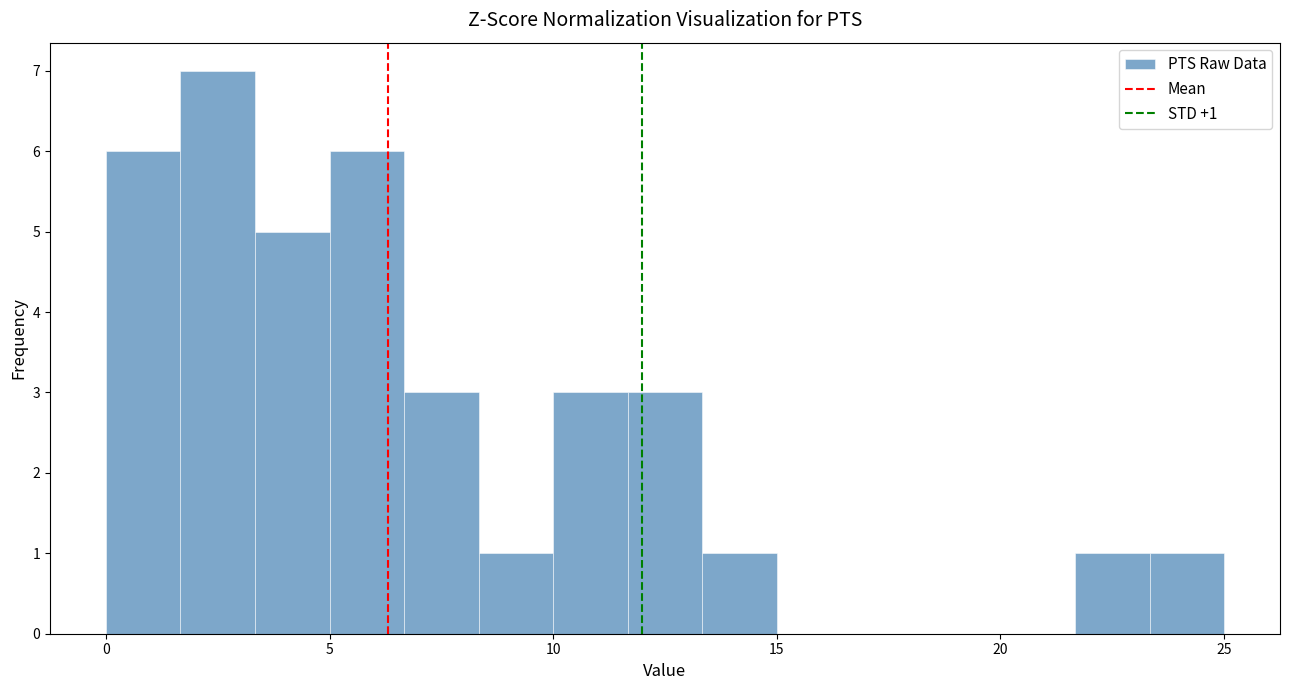

Read against the x-axis, roughly where is the centre of the tallest bar?

2.5